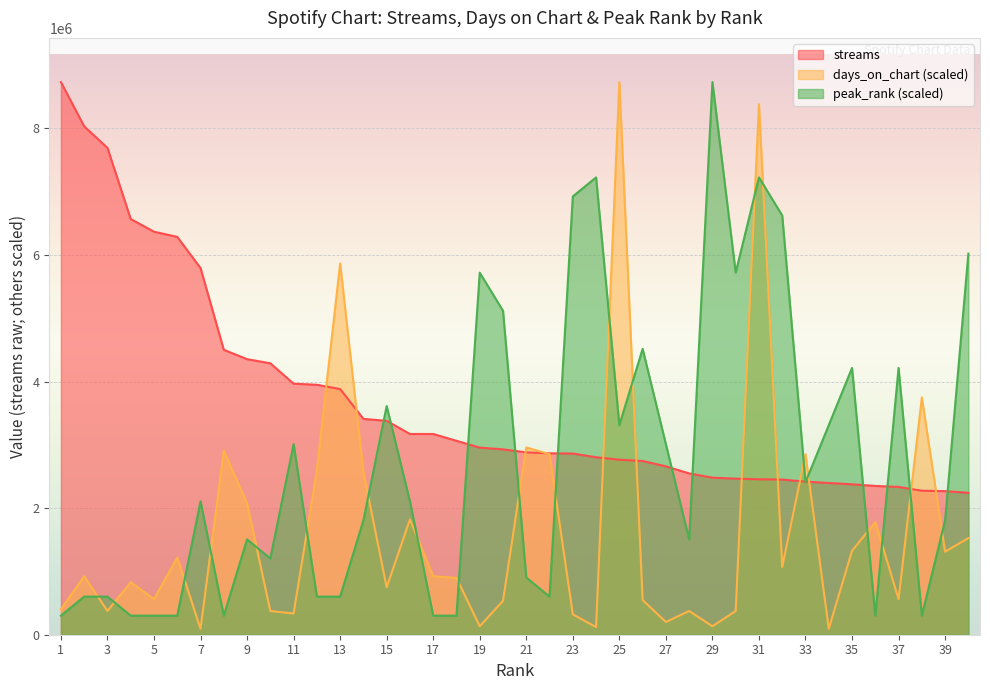

Reading right to left, transcribe all the data shown in this chart.

streams: 40=2241894.0	39=2269547.0	38=2275300.0	37=2335447.0	36=2350812.0	35=2376750.0	34=2397365.0	33=2419180.0	32=2451530.0	31=2455917.0	30=2465941.0	29=2481525.0	28=2548725.0	27=2660912.0	26=2744997.0	25=2765299.0	24=2804195.0	23=2862938.0	22=2866191.0	21=2881435.0	20=2929048.0	19=2956179.0	18=3064254.0	17=3171670.0	16=3172132.0	15=3379774.0	14=3410686.0	13=3882215.0	12=3949325.0	11=3966759.0	10=4288929.0	9=4354228.0	8=4501747.0	7=5794140.0	6=6286372.0	5=6368254.0	4=6568225.0	3=7692859.0	2=8032825.0	1=8732171.0
days_on_chart: 40=1526790.6	39=1312504.2	38=3750012.1	37=562501.8	36=1781255.7	35=1325897.1	34=93750.3	33=2852687.8	32=1071432.0	31=8383955.6	30=375001.2	29=133929.0	28=375001.2	27=200893.5	26=549108.9	25=8732171.0	24=120536.1	23=321429.6	22=2852687.8	21=2959831.0	20=535716.0	19=133929.0	18=897324.3	17=924110.1	16=1821434.4	15=750002.4	14=2571436.9	13=5866090.3	12=2598222.7	11=334822.5	10=375001.2	9=2075899.5	8=2906259.4	7=93750.3	6=1218753.9	5=562501.8	4=830359.8	3=375001.2	2=924110.1	1=401787.0
peak_rank: 40=6022186.9	39=1806656.1	38=301109.3	37=4215530.8	36=301109.3	35=4215530.8	34=3312202.8	33=2408874.8	32=6624405.6	31=7226624.3	30=5721077.6	29=8732171.0	28=1505546.7	27=3011093.4	26=4516640.2	25=3312202.8	24=7226624.3	23=6925514.9	22=602218.7	21=903328.0	20=5118858.9	19=5721077.6	18=301109.3	17=301109.3	16=2107765.4	15=3613312.1	14=1806656.1	13=602218.7	12=602218.7	11=3011093.4	10=1204437.4	9=1505546.7	8=301109.3	7=2107765.4	6=301109.3	5=301109.3	4=301109.3	3=602218.7	2=602218.7	1=301109.3